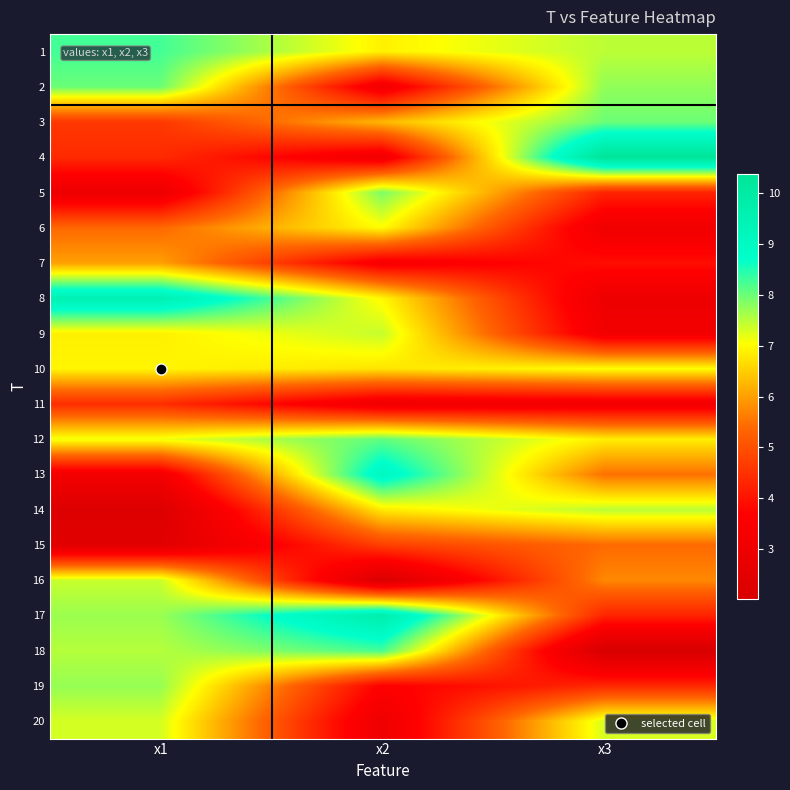

What is the greatest value displayed?

10.4